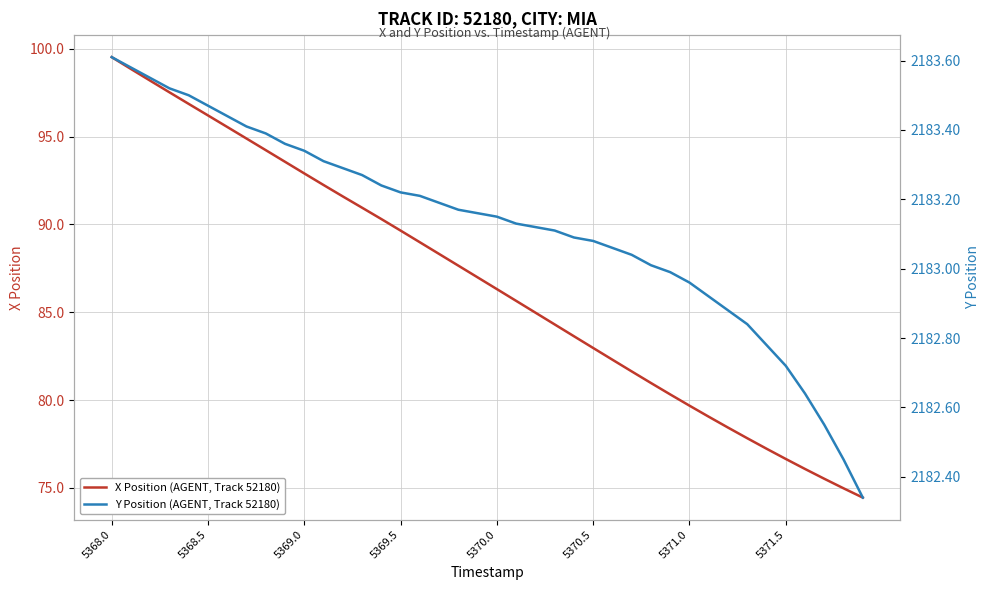

Is it true that X Position (AGENT, Track 52180) equals 128.7 at 5370.0?

False